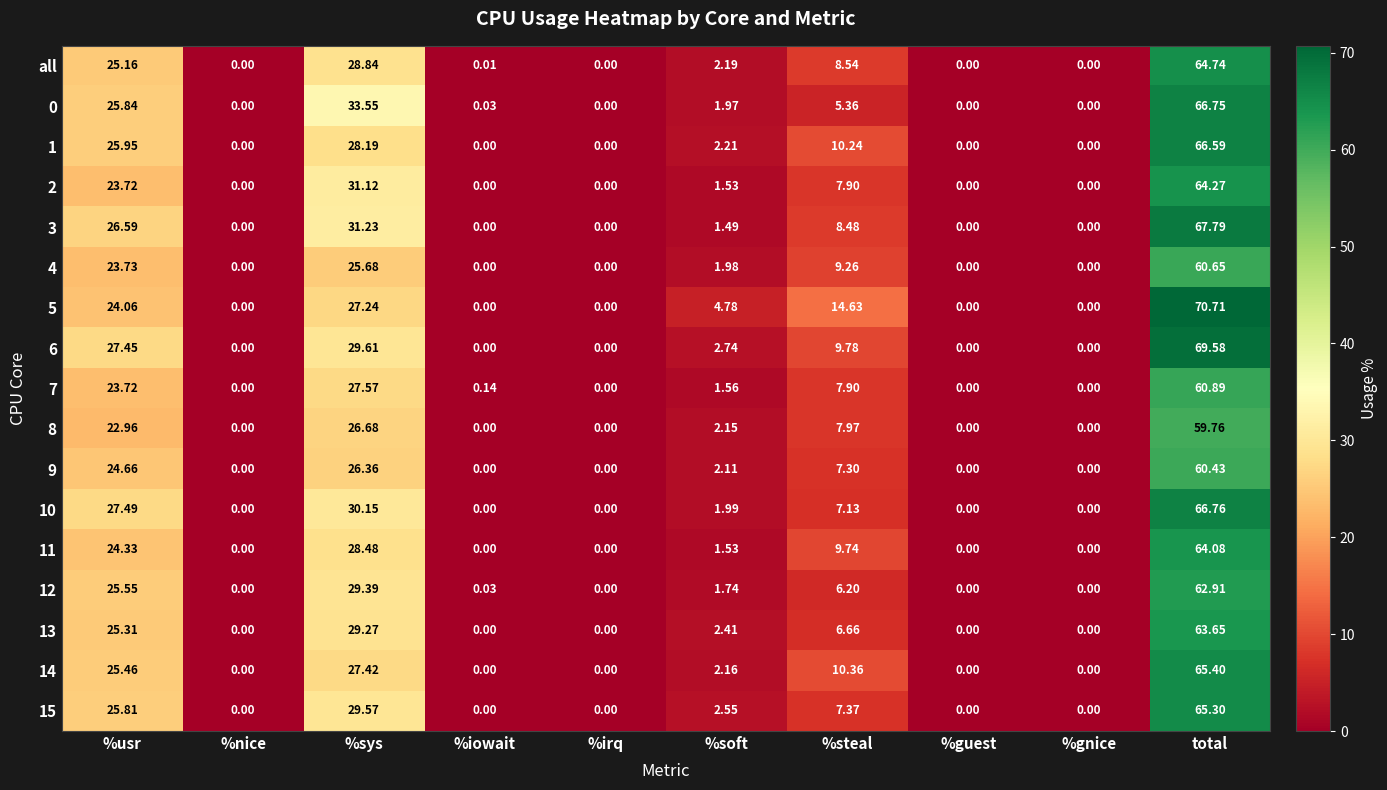

Where is 2 nearest to the value 32?

%sys